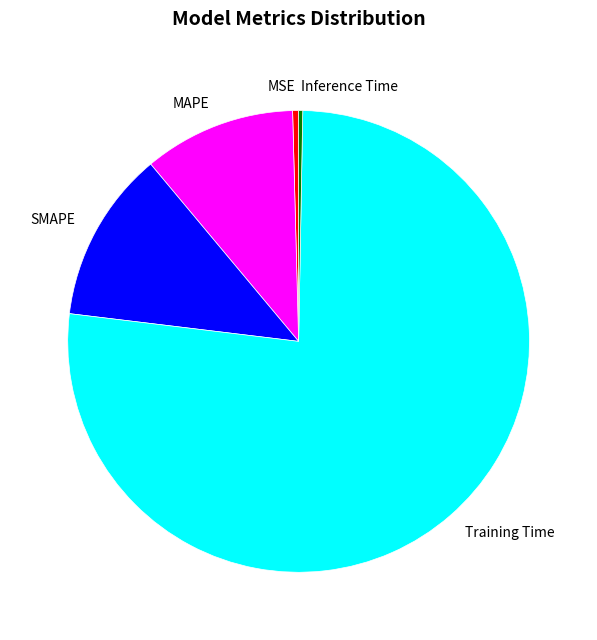

True or false: Inference Time accounts for 14% of the total.

False